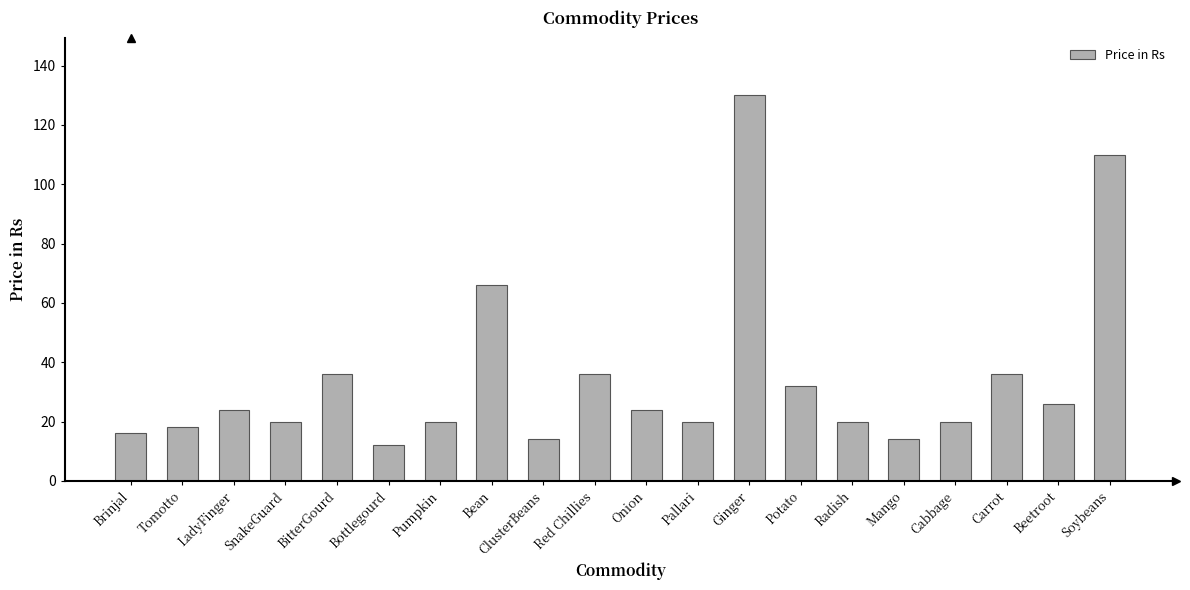

Which label corresponds to the smallest value in the chart?

Bottlegourd